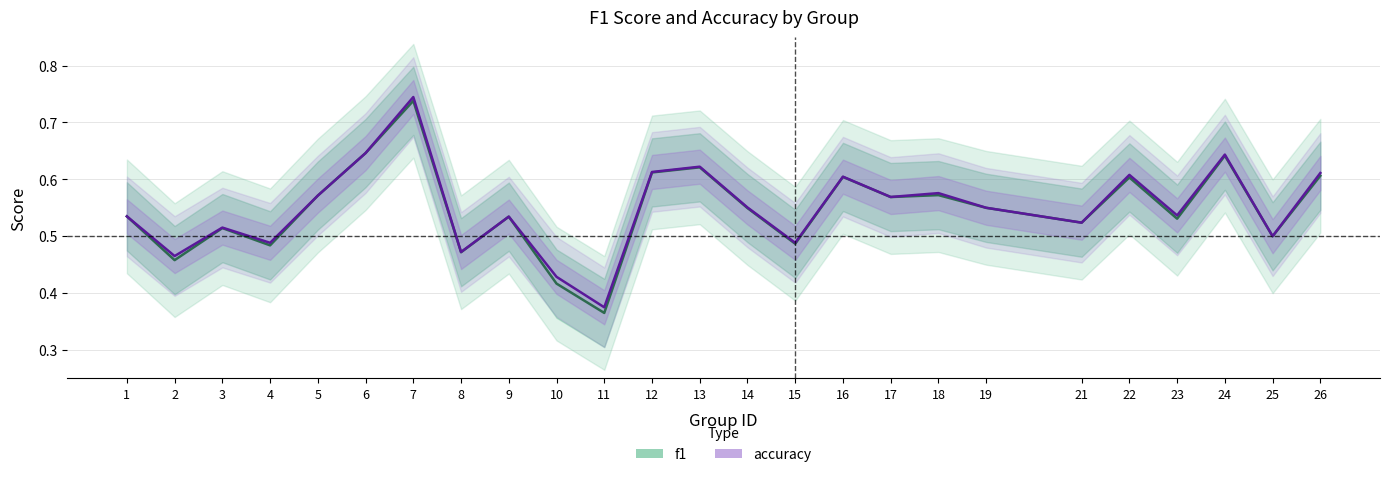

The accuracy series shows 0.4 at 10. True or false?

True